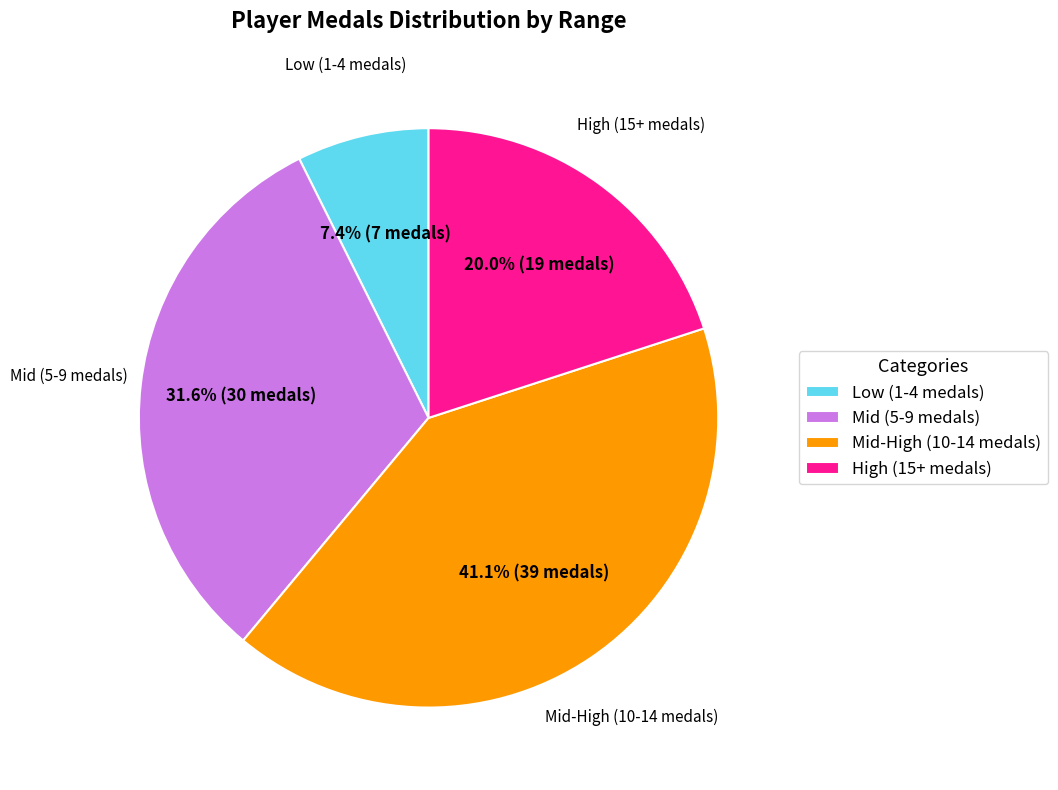

Do Mid (5-9 medals) and Low (1-4 medals) together represent more than half of the pie?

No